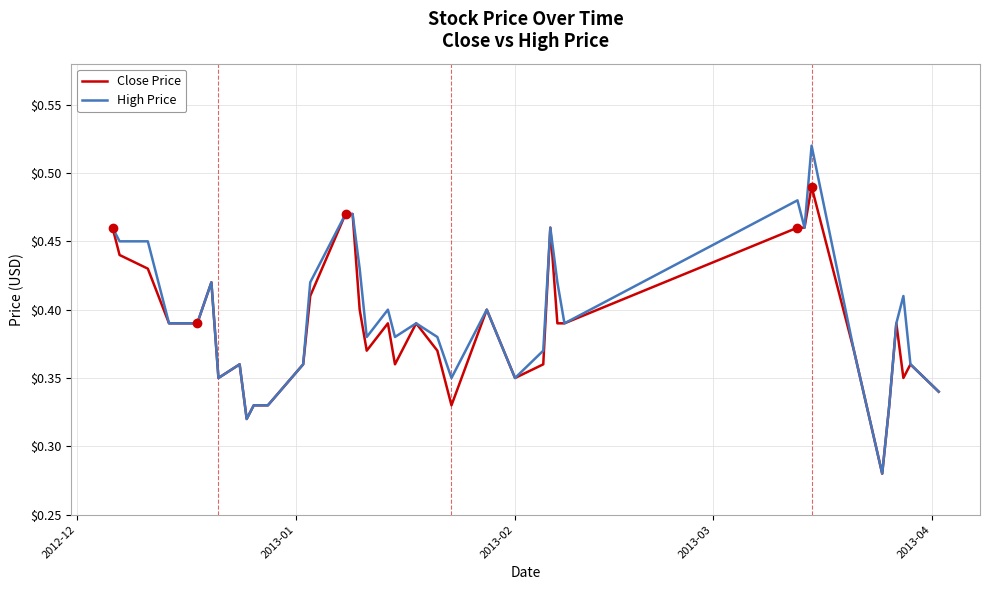

Which series has the largest range (max minus min)?

High Price